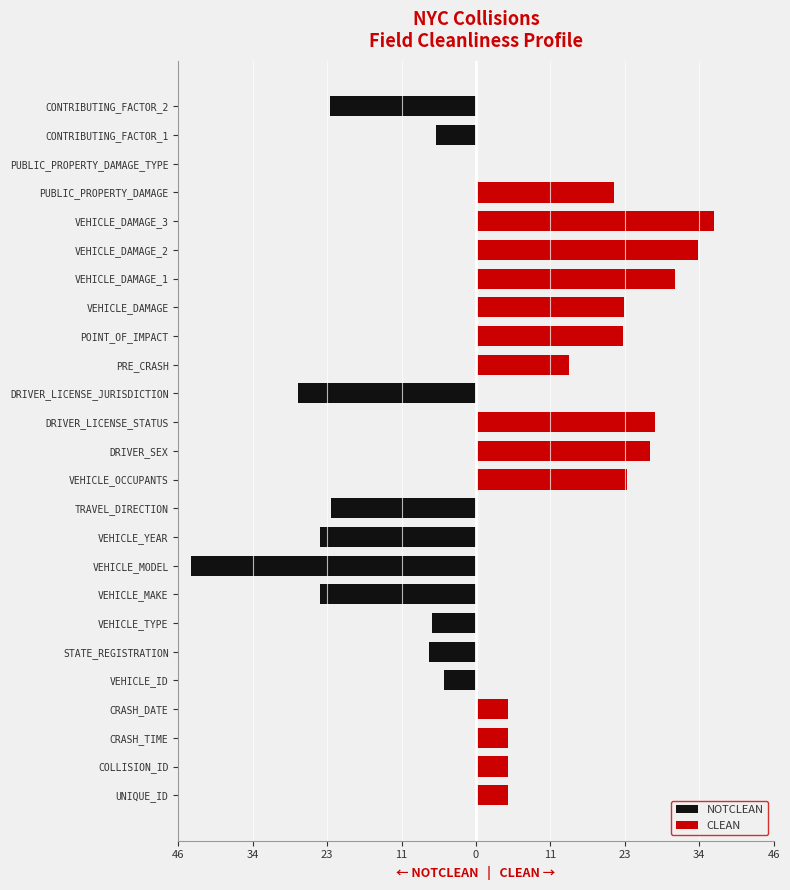

What is the value of the NOTCLEAN bar at the 5th from the left?

-5.0